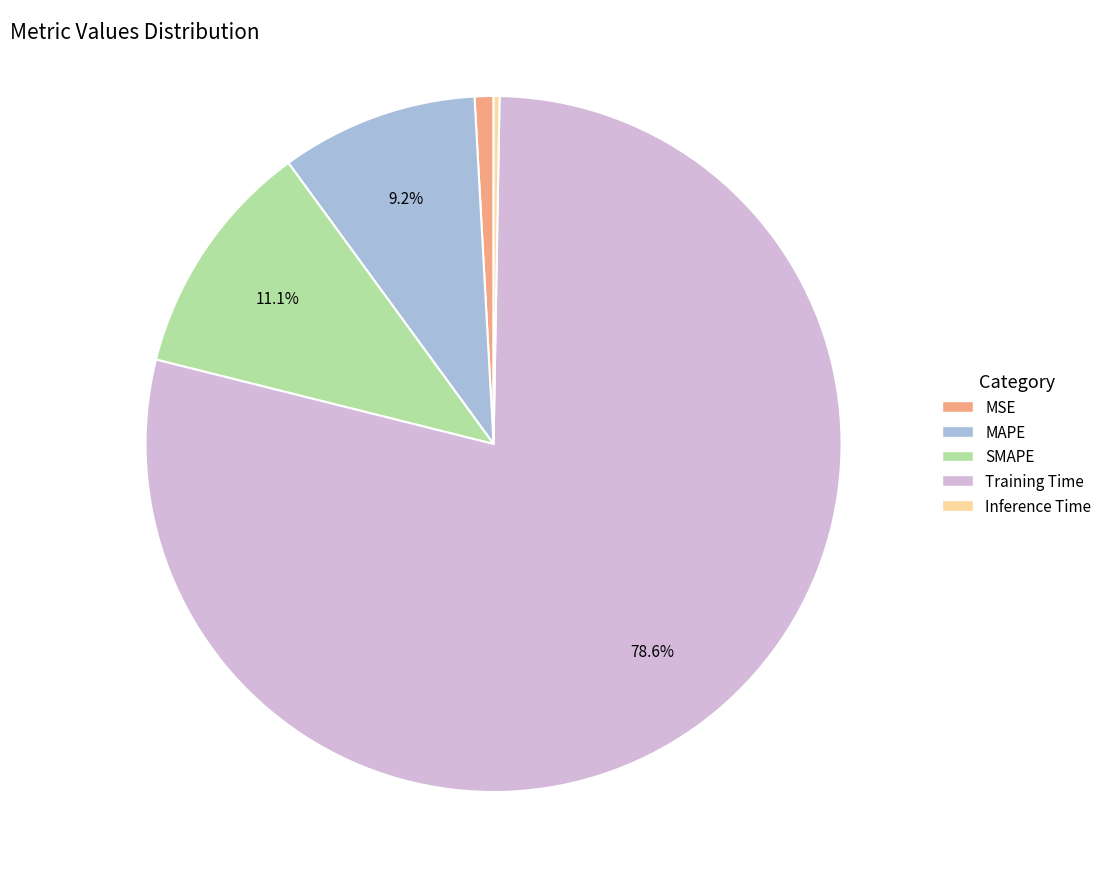

The SMAPE slice represents 11% of the pie. True or false?

True